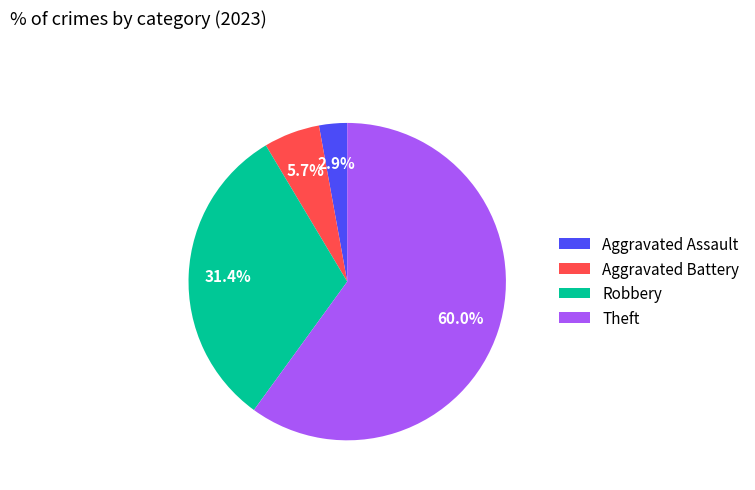

To the nearest percent, what percentage of the pie is Robbery?

31%